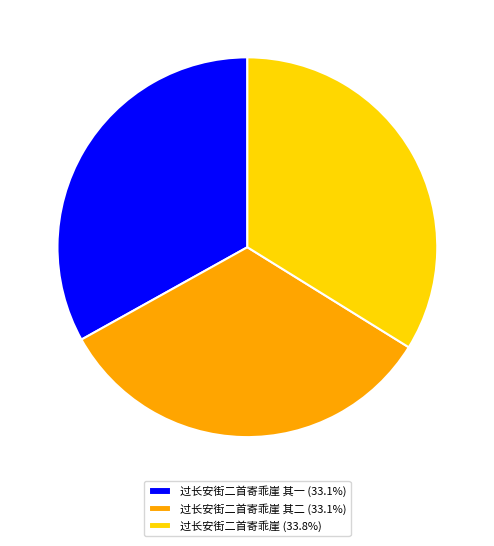

What is the ratio of the value at 过长安街二首寄乖崖 (33.8%) to the value at 过长安街二首寄乖崖 其二 (33.1%)?

1.0